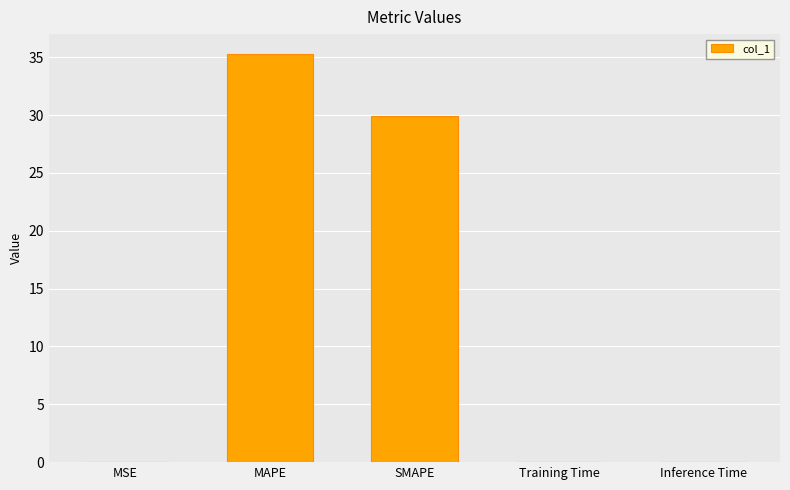

Which category has the highest value across all series?

MAPE